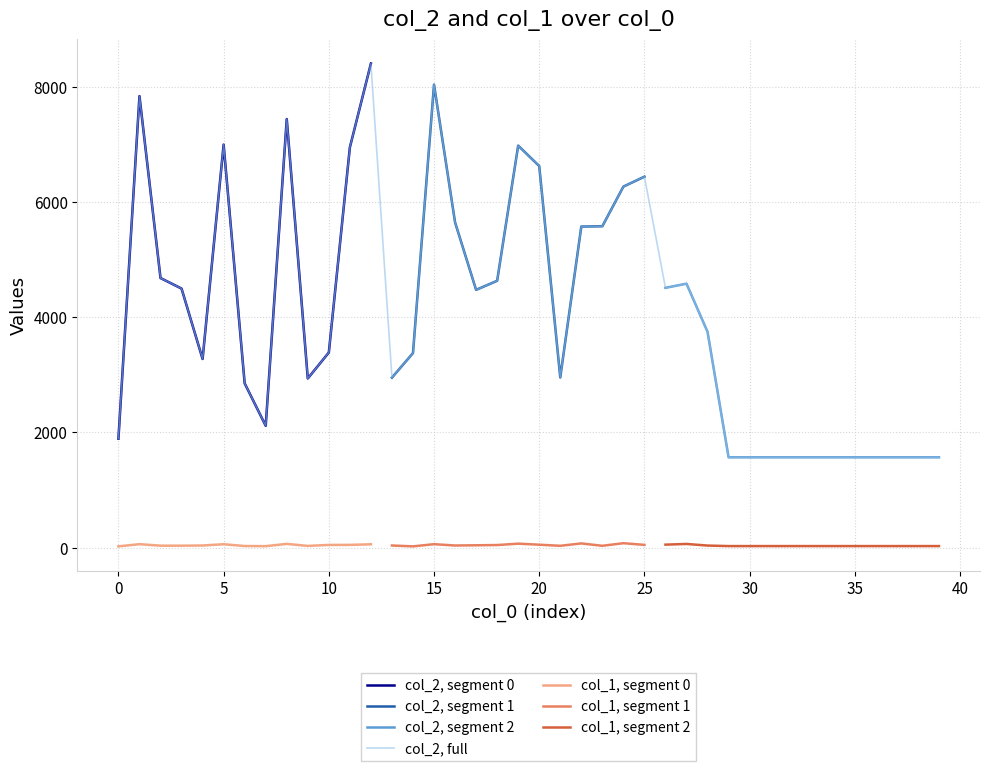

What is the approximate value at 22, to the nearest 10?

5570